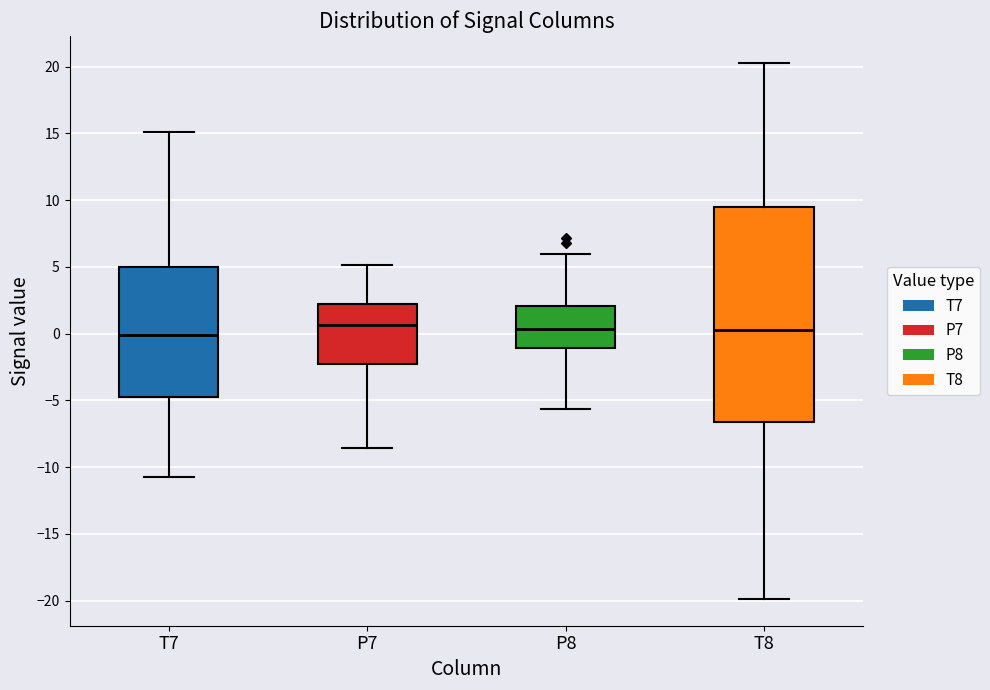

Which box is the tallest, from its lower edge to its upper edge?

T8